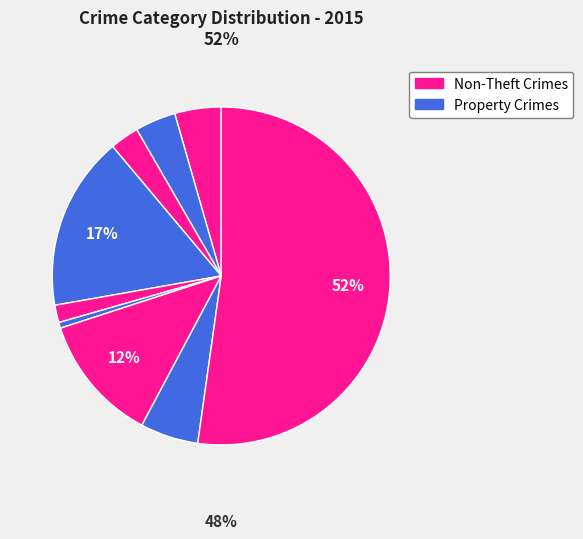

How many segments does this pie chart have?

9